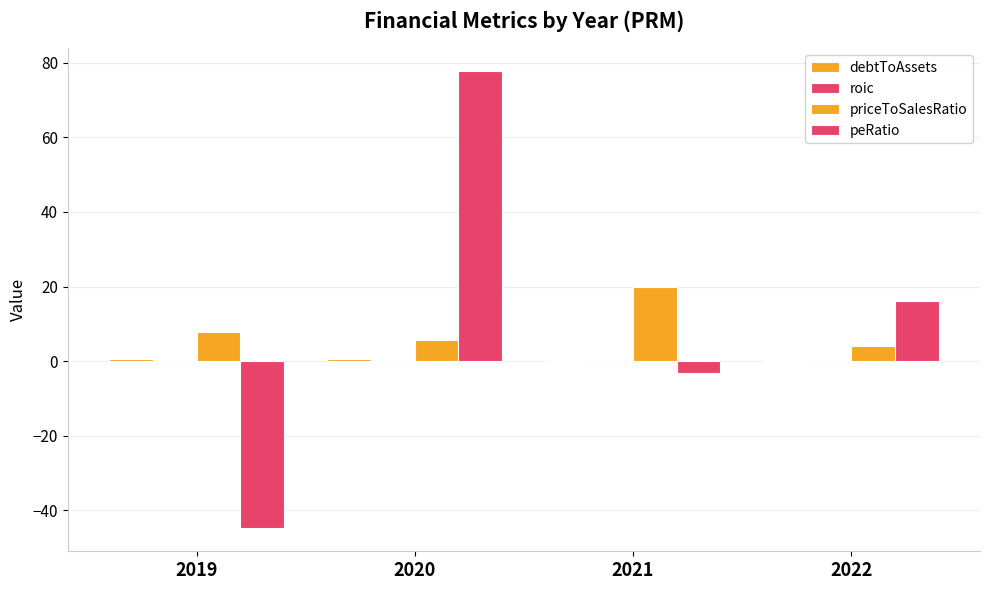

At which label is peRatio closest to 16?

2022